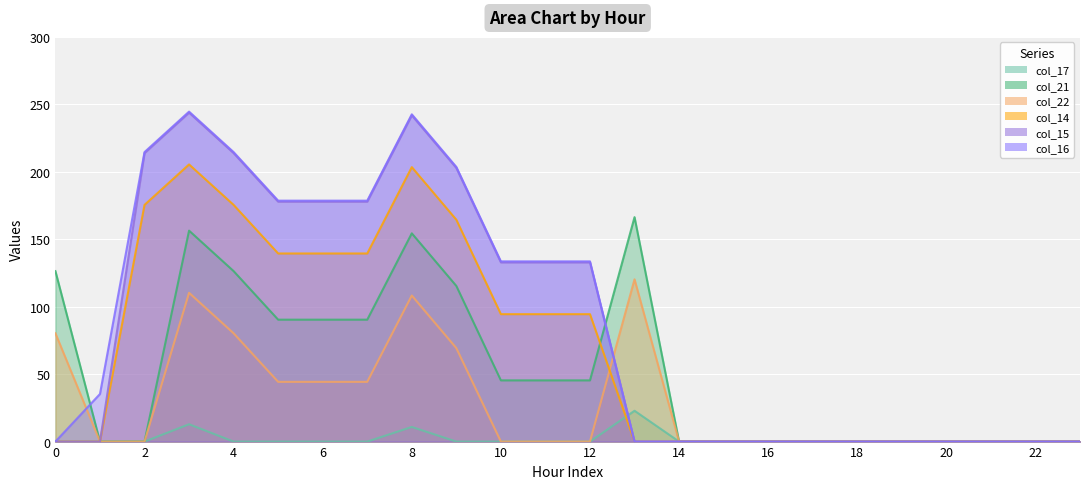

Rank the series at 14 from highest to lowest value.

col_17, col_21, col_22, col_14, col_15, col_16